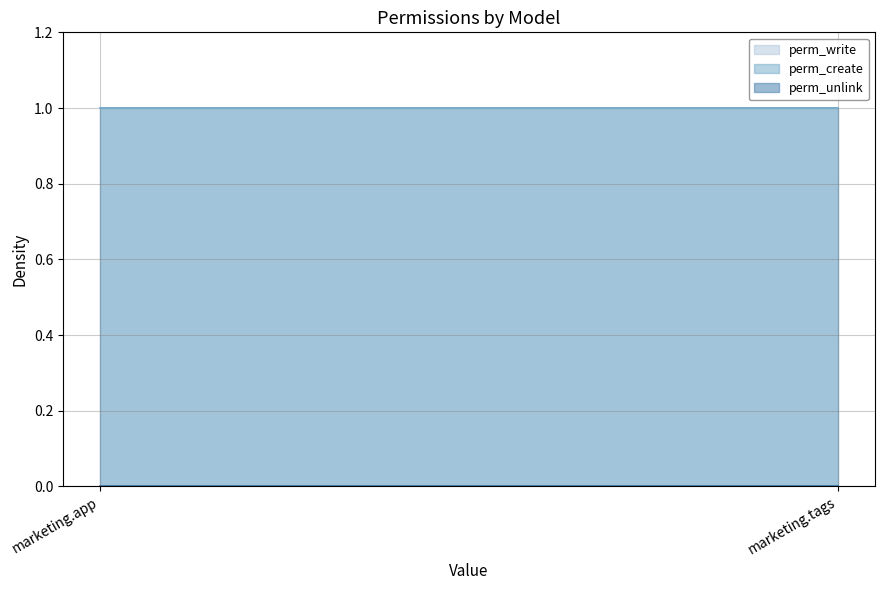

Which series has the largest range (max minus min)?

perm_write